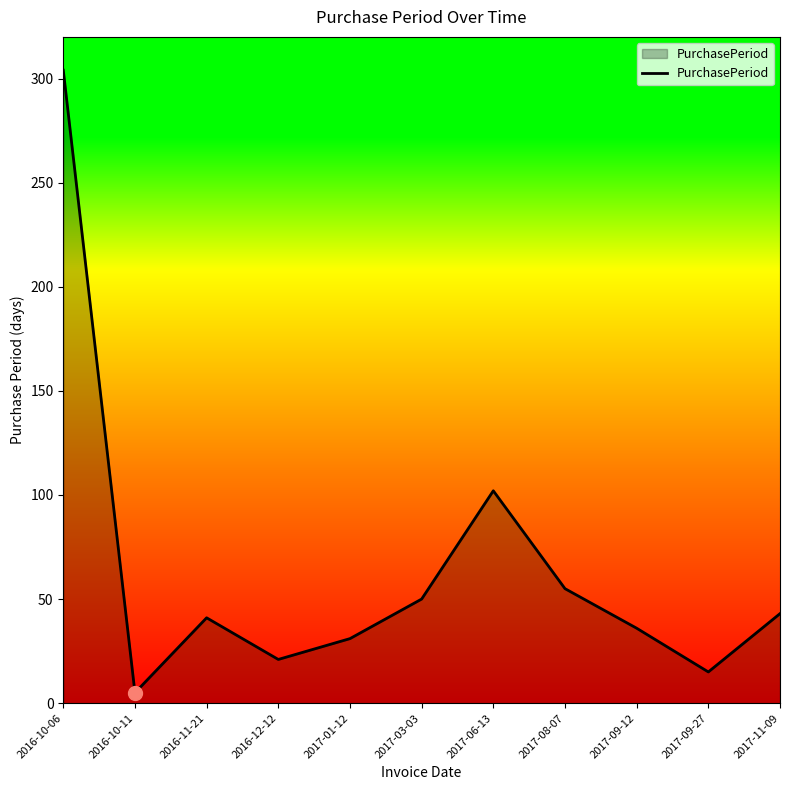

What is the change in value from 2017-01-12 to 2017-08-07?

+24